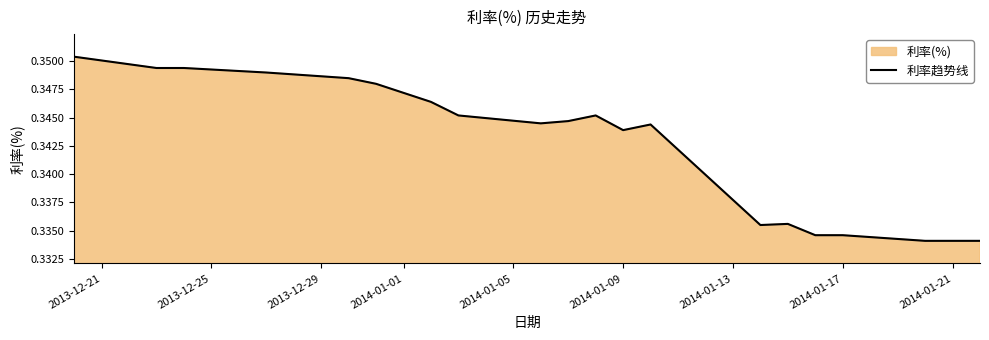

Does the chart display data point markers on the line(s)?

No